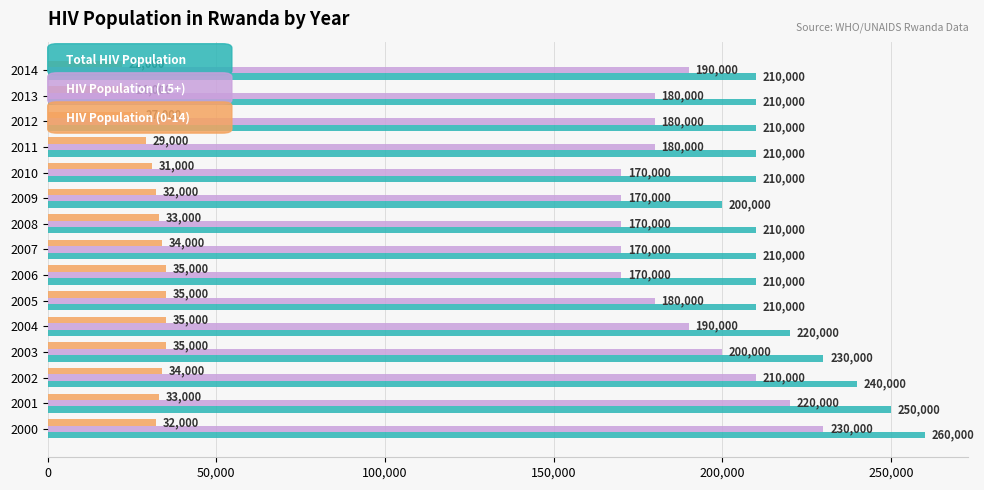

What is the total value across all series at 2004?

445000